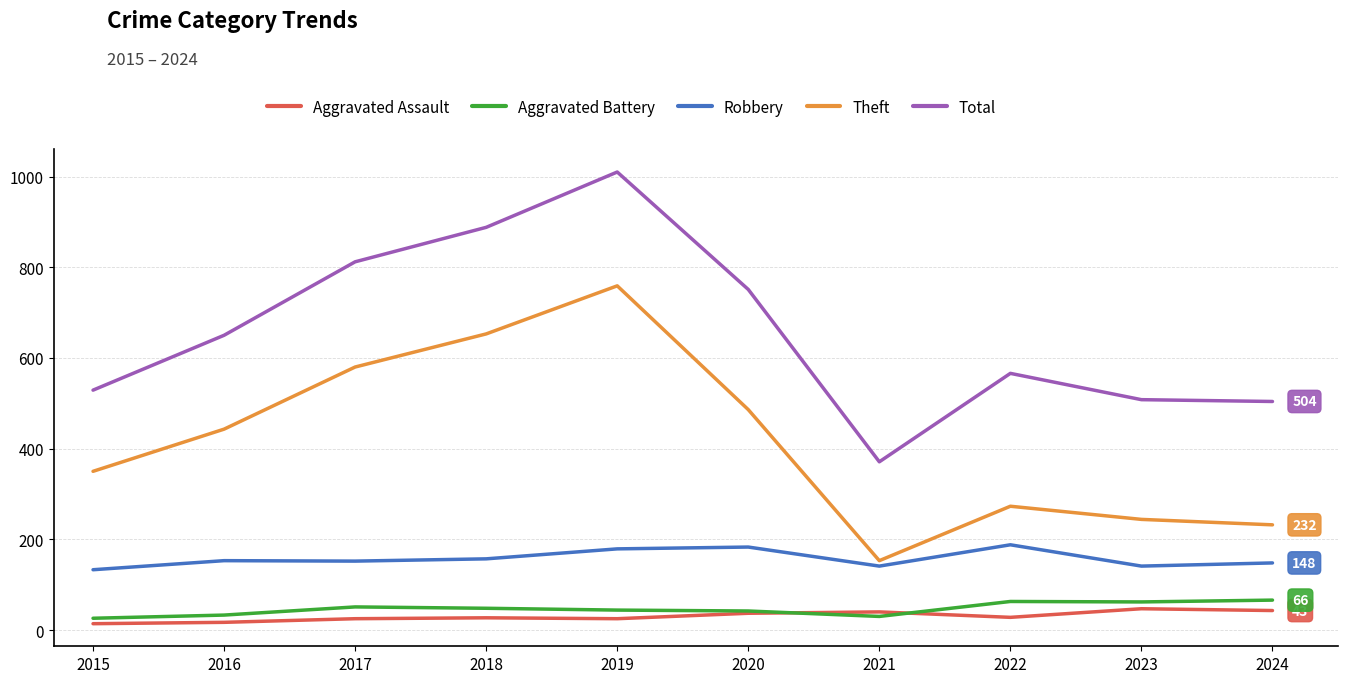

What is the difference between the highest and lowest values at 2021?

341